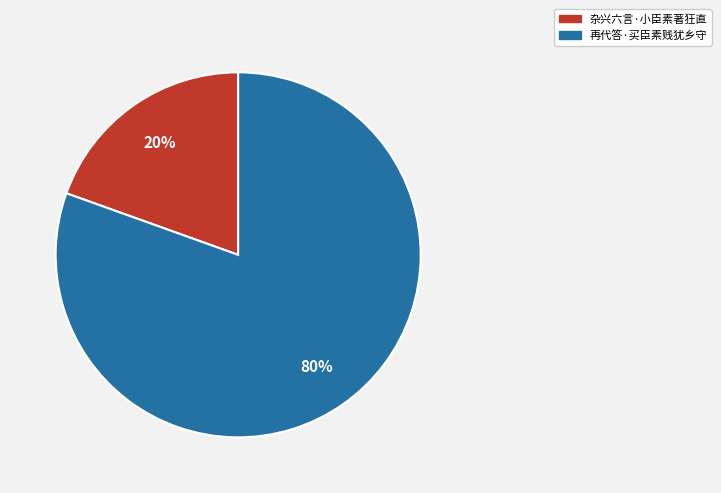

To the nearest percent, what percentage of the pie is 杂兴六言·小臣素著狂直?

20%